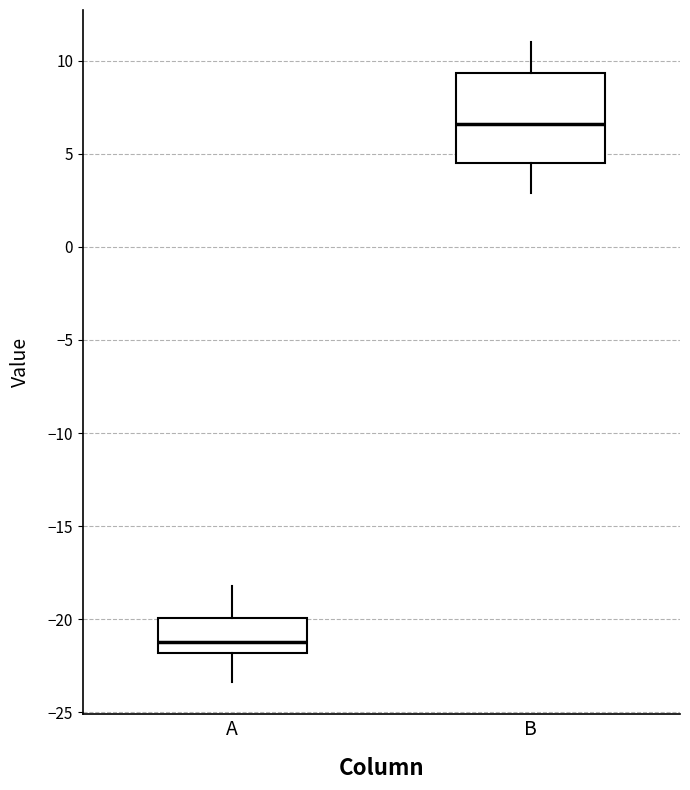

Comparing the boxes themselves (not the whiskers), which one is the tallest?

B